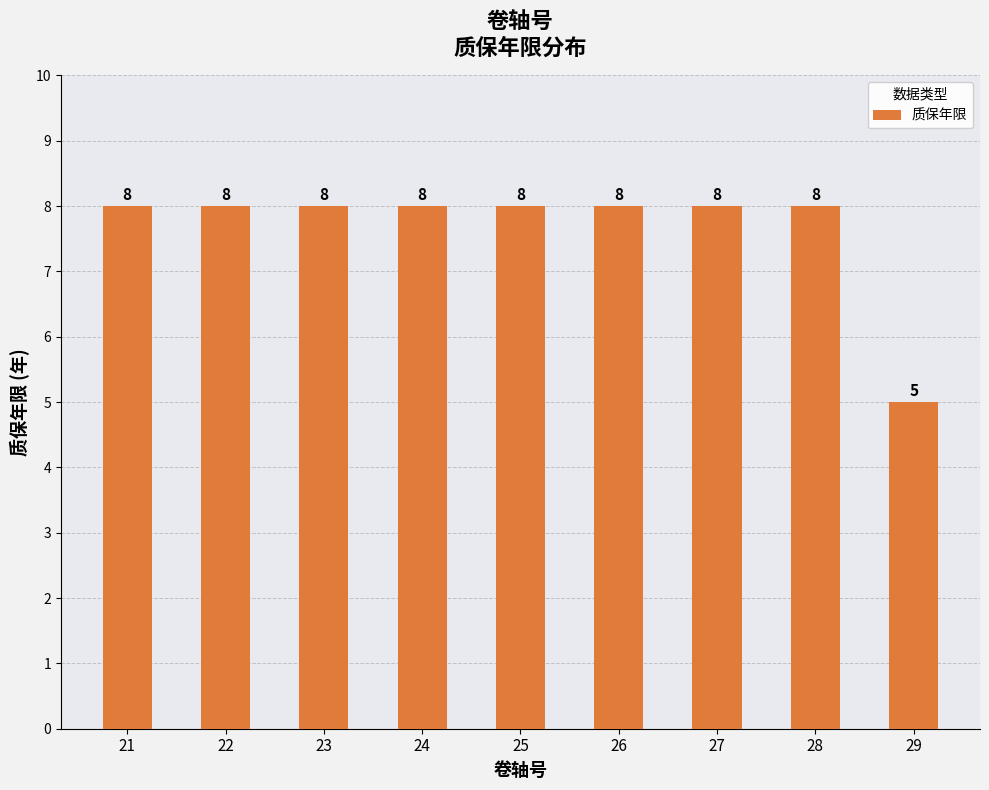

Is it true that the value at 22 is 8?

True